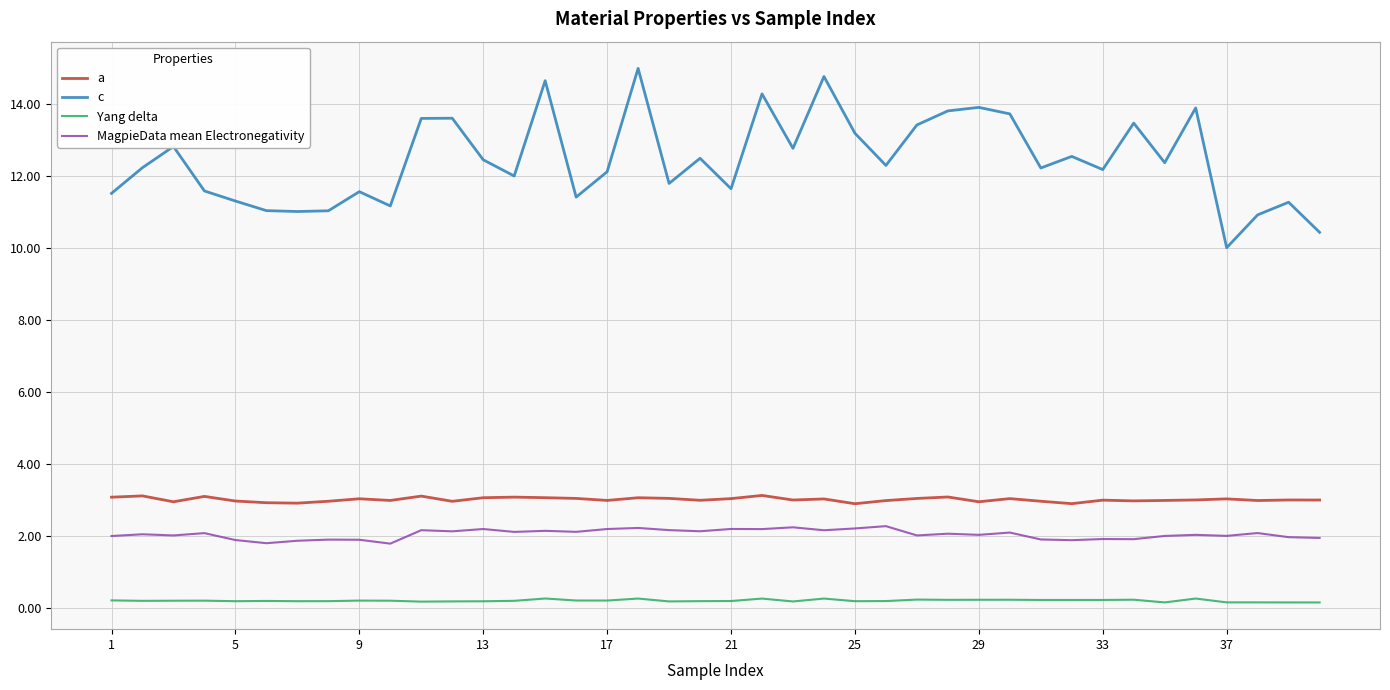

Which series has the largest range (max minus min)?

c